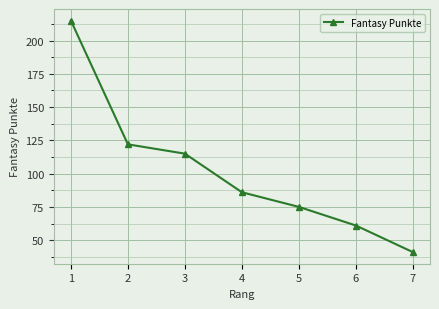

How many data points are less than 86?

3